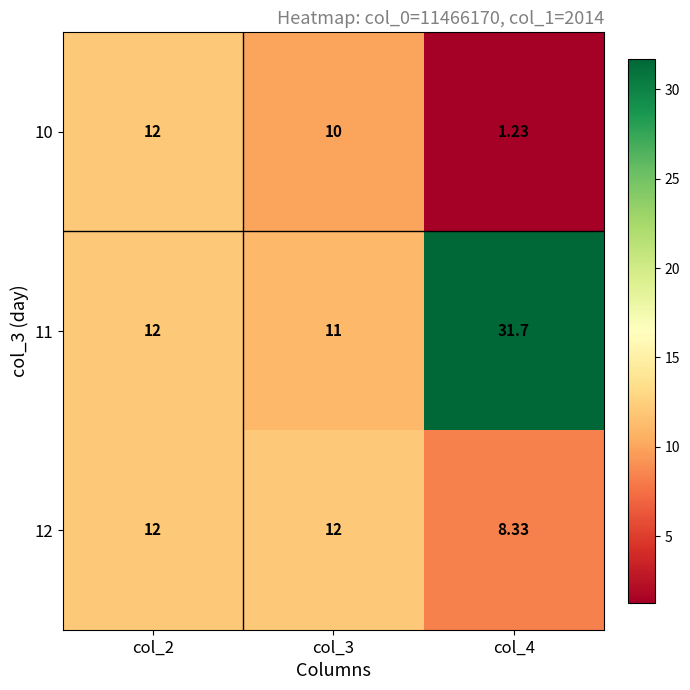

Is the value of 10 at col_4 greater than the value of 11 at col_2?

No